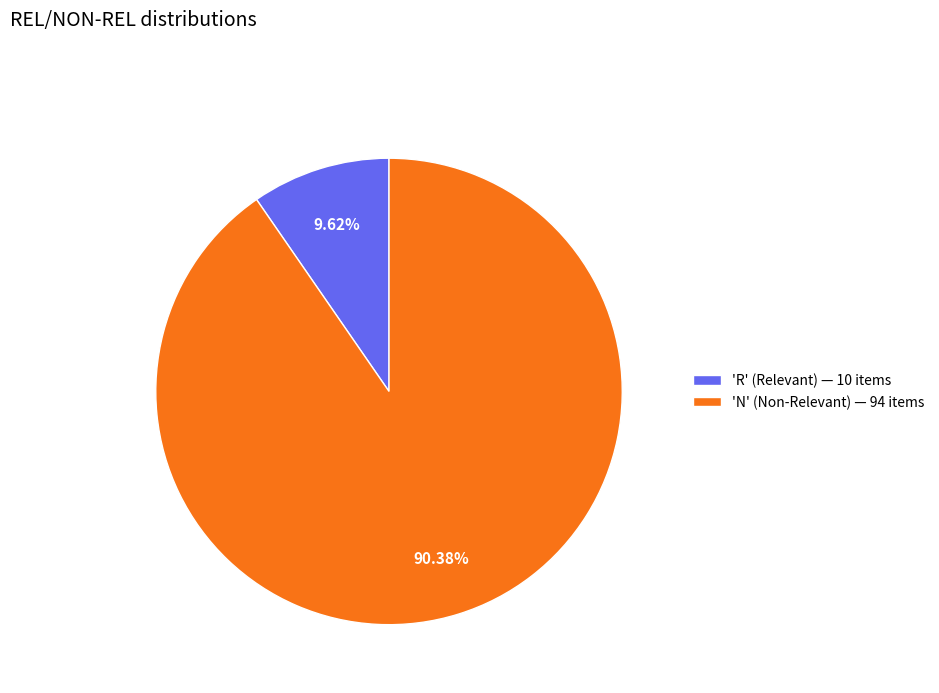

Does 'N' (Non-Relevant) — 94 items represent more than half of the total?

Yes